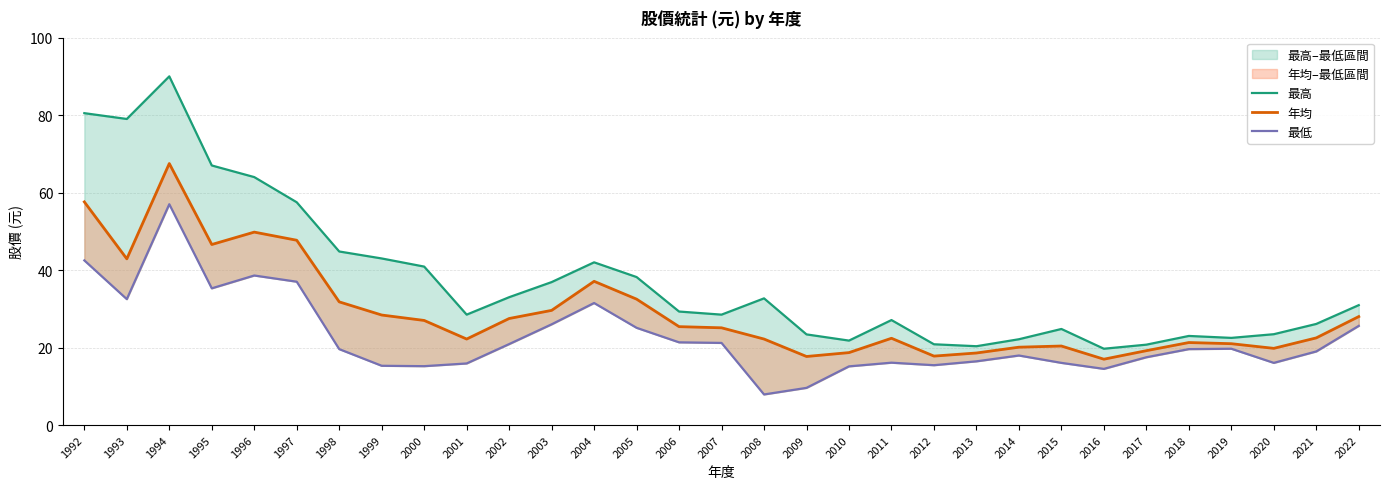

At how many categories does at least one series exceed 66?

4